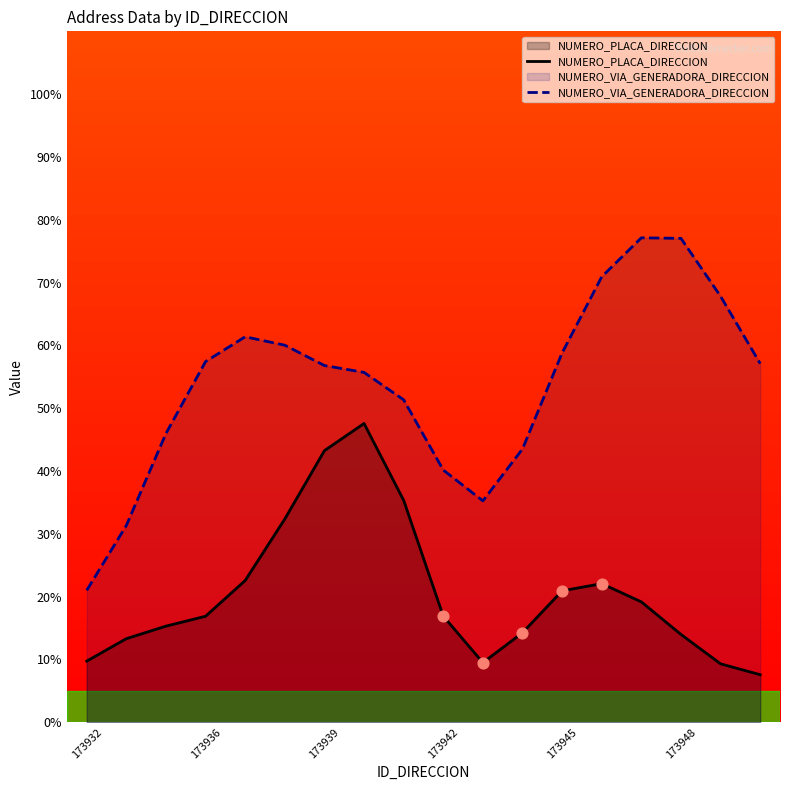

Which series contains the lowest Y value?

NUMERO_PLACA_DIRECCION